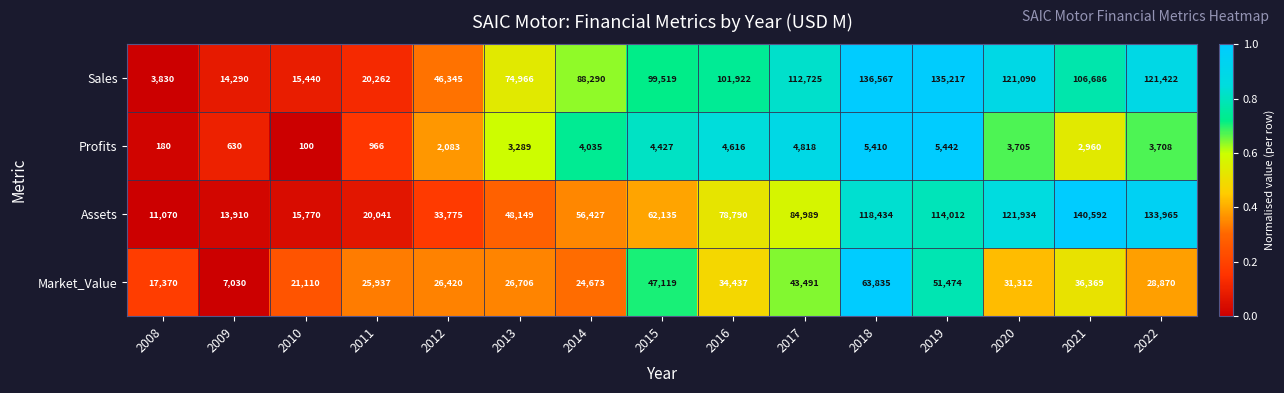

Read the Sales value at 2021.

106686